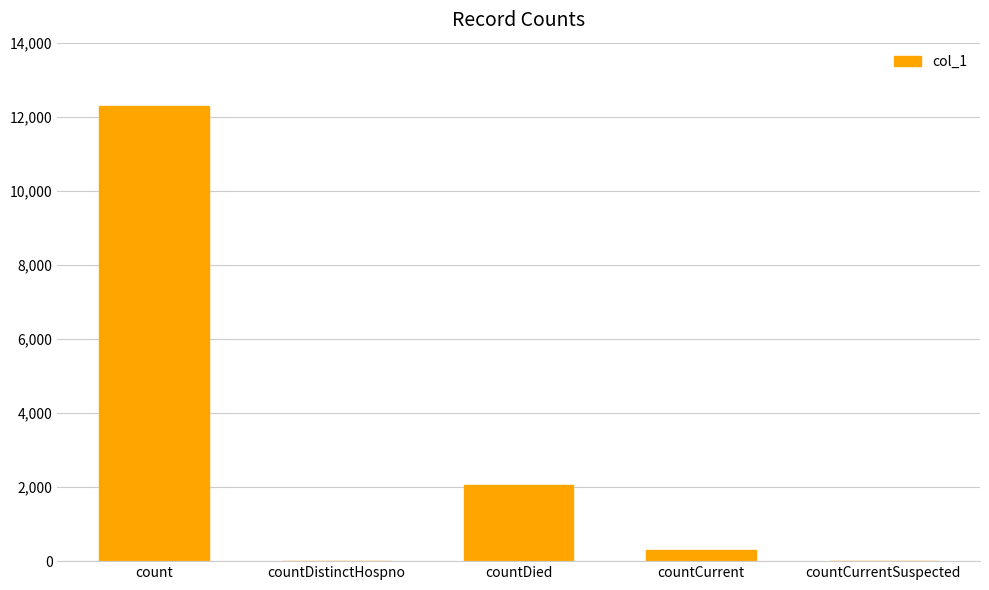

Between countDied and countCurrentSuspected, which is larger?

countDied